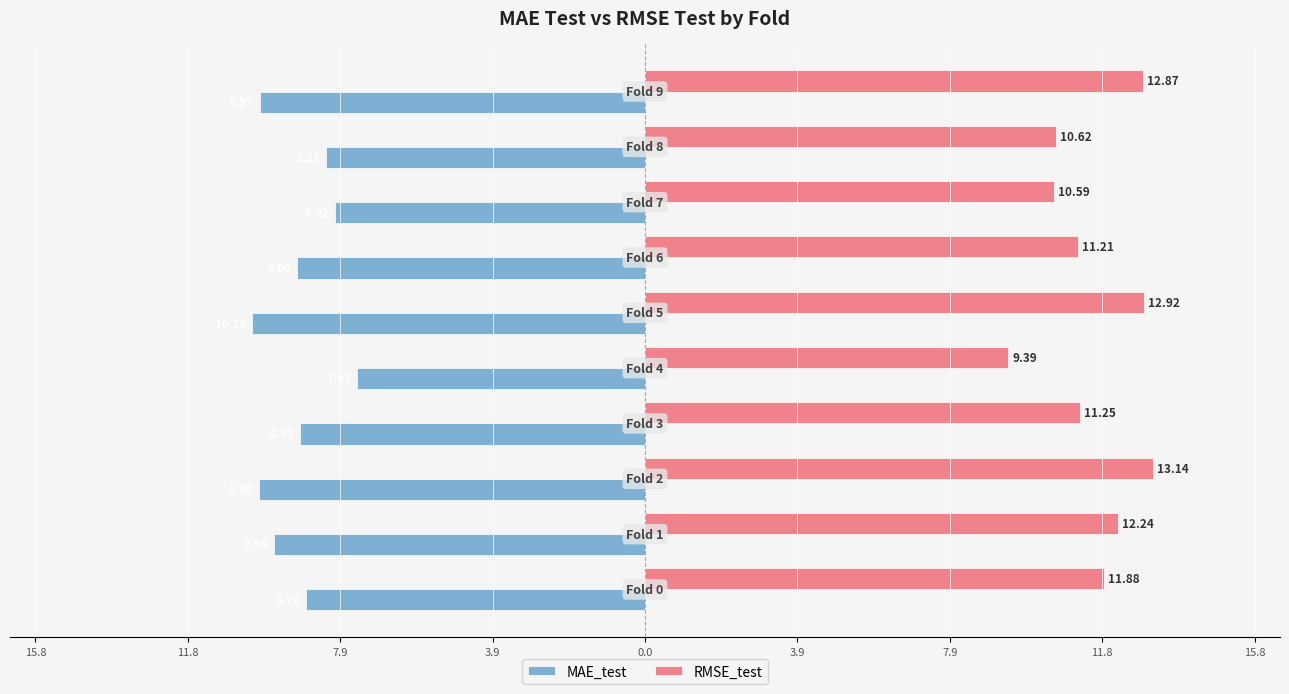

What is the average value of the MAE_test series?

-9.0